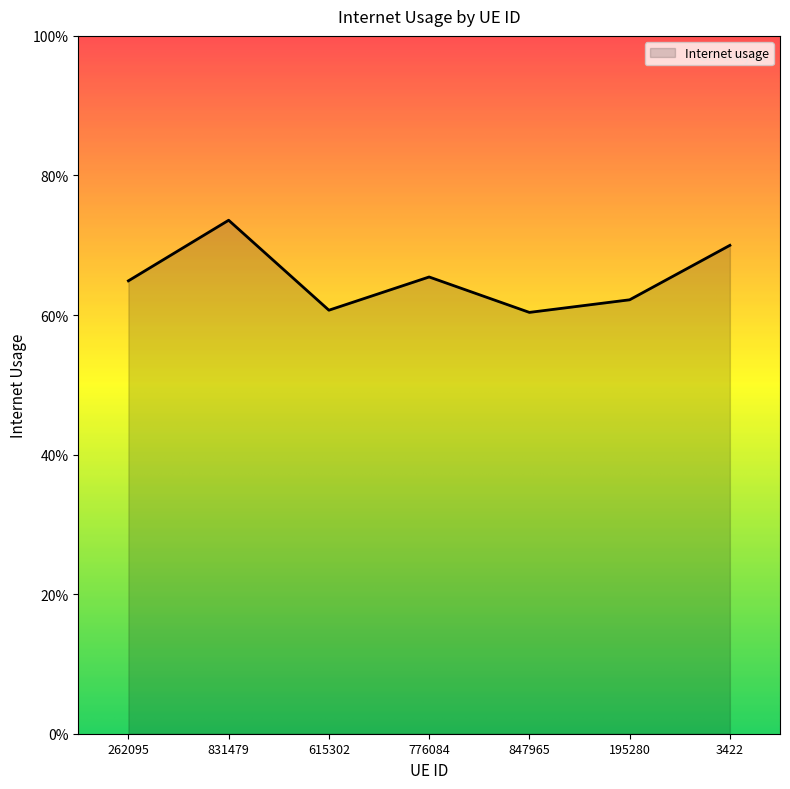

What is the minimum value shown in the chart?

0.6